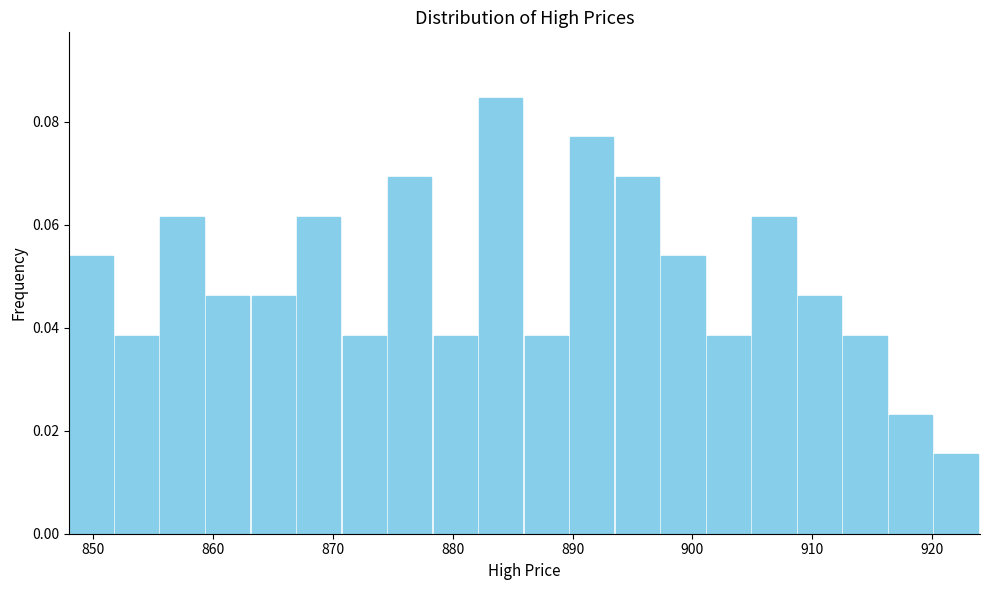

Read against the x-axis, roughly where is the centre of the tallest bar?

884